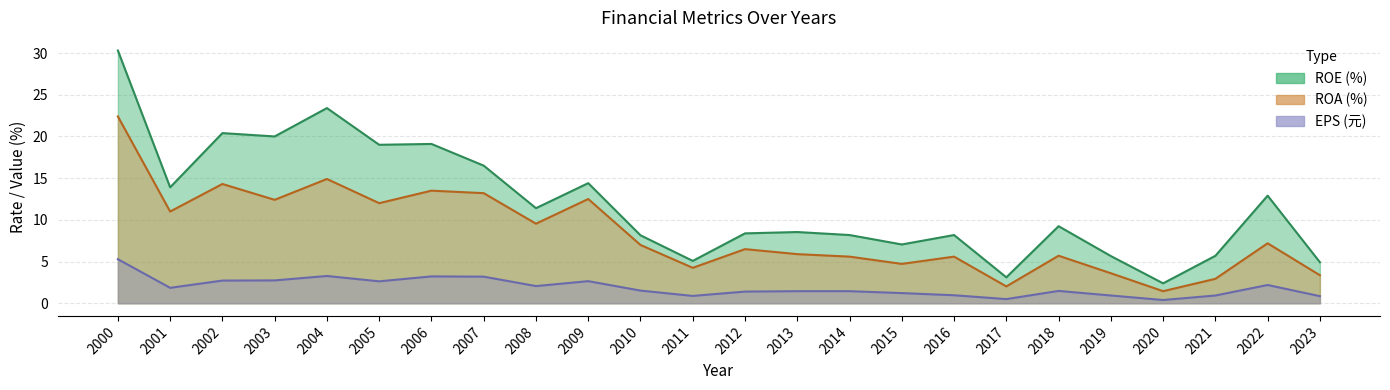

What is the total value across all series at 2002?

37.4